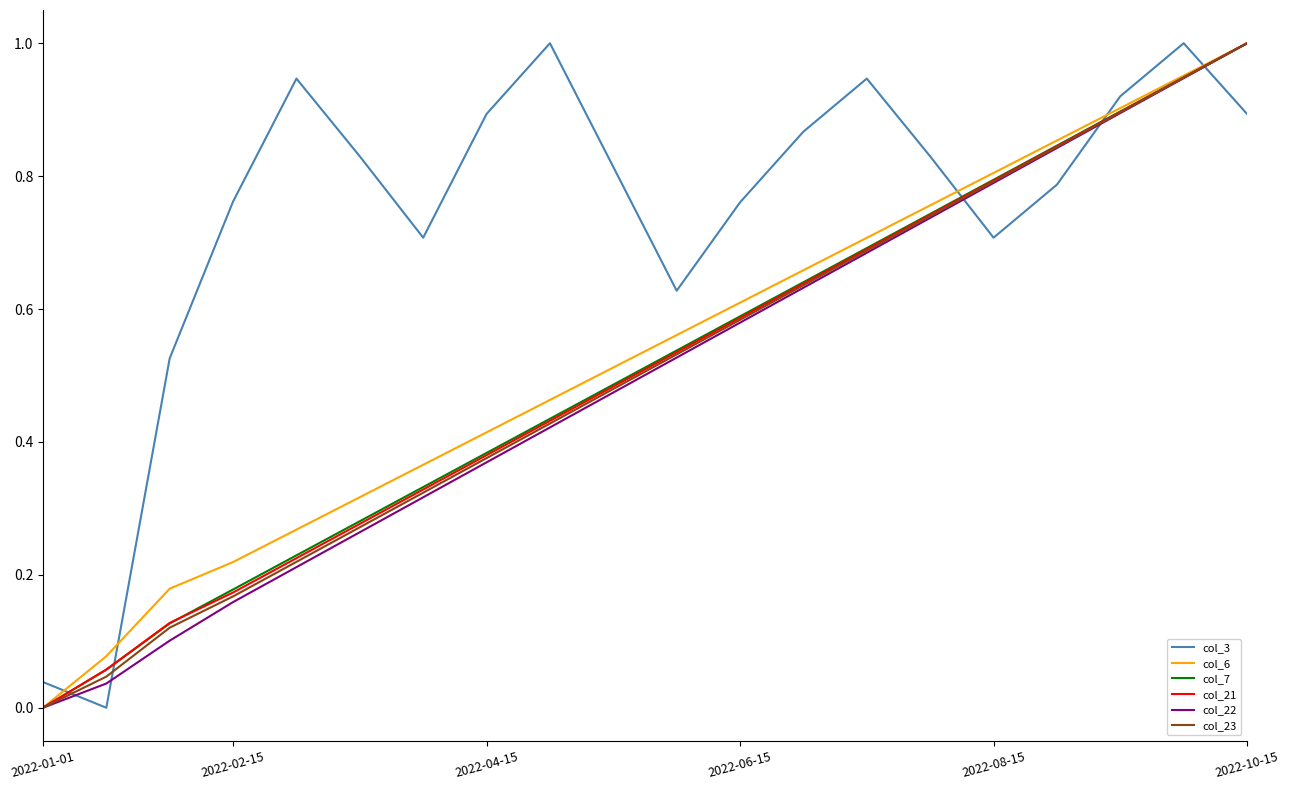

Which series ends up on top after the final intersection of col_3 and col_22?

col_22